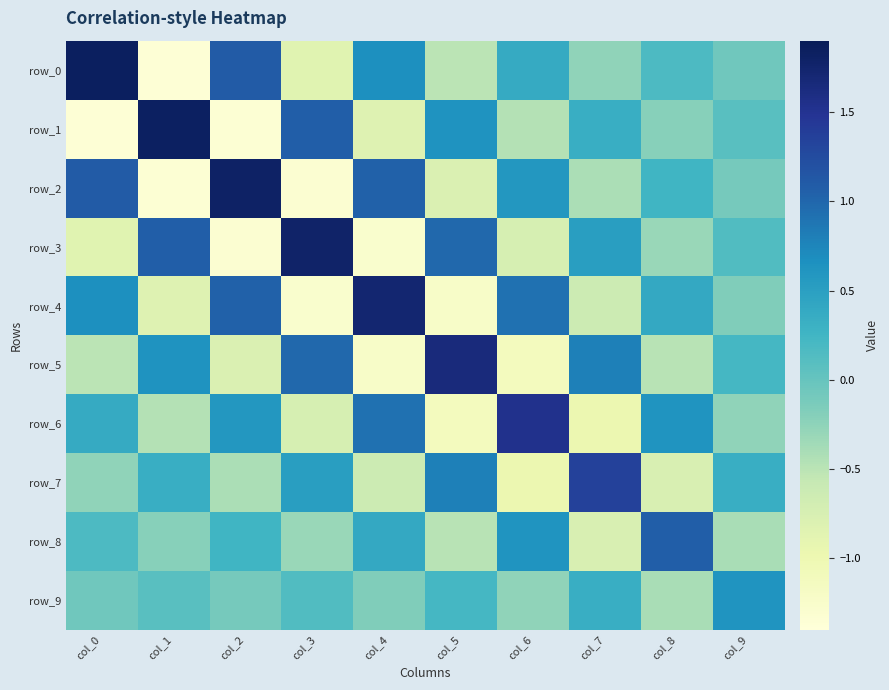

How many values in row_4 are below zero?

5